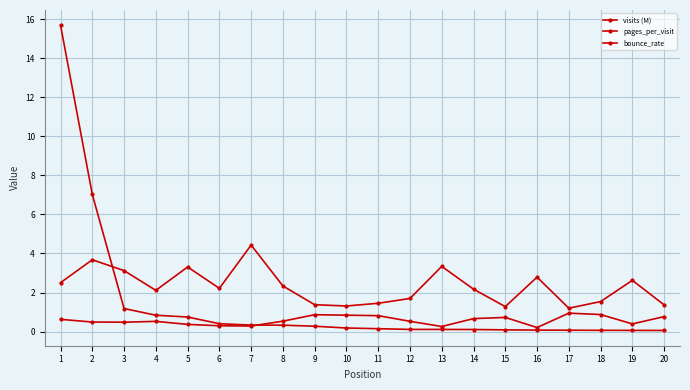

What is the sum of all bounce_rate values?

11.4